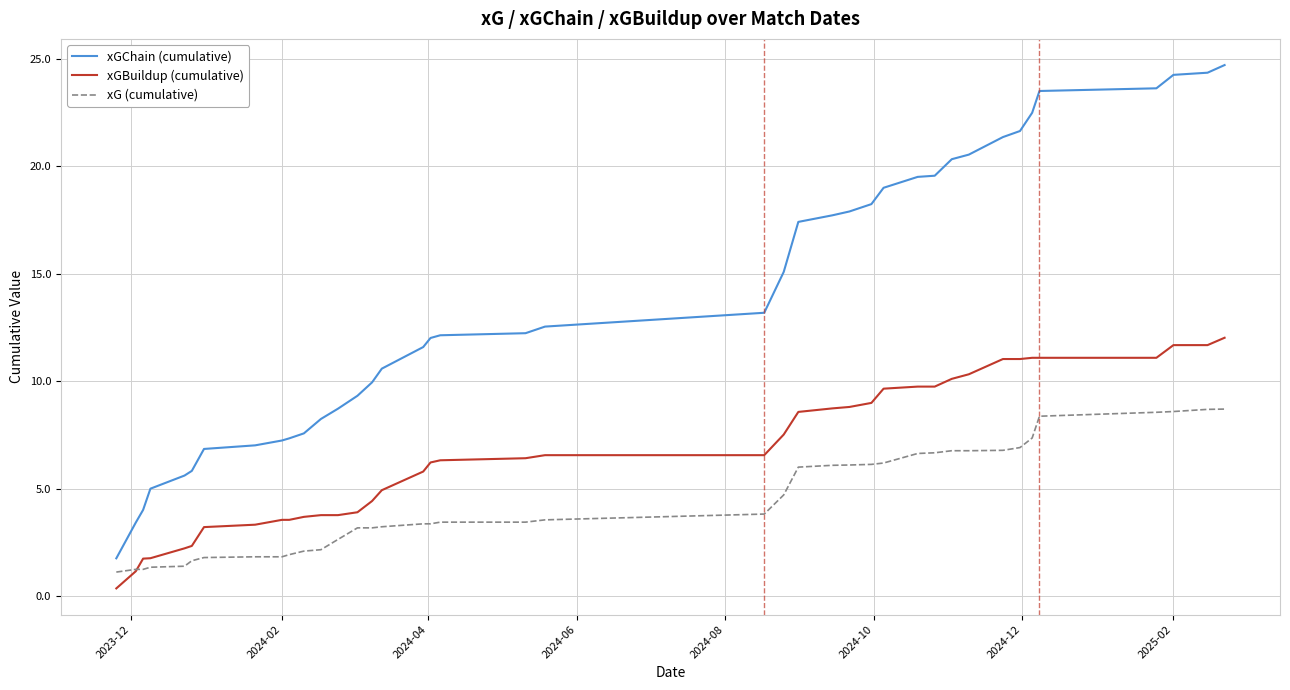

What is the greatest value displayed?

24.7